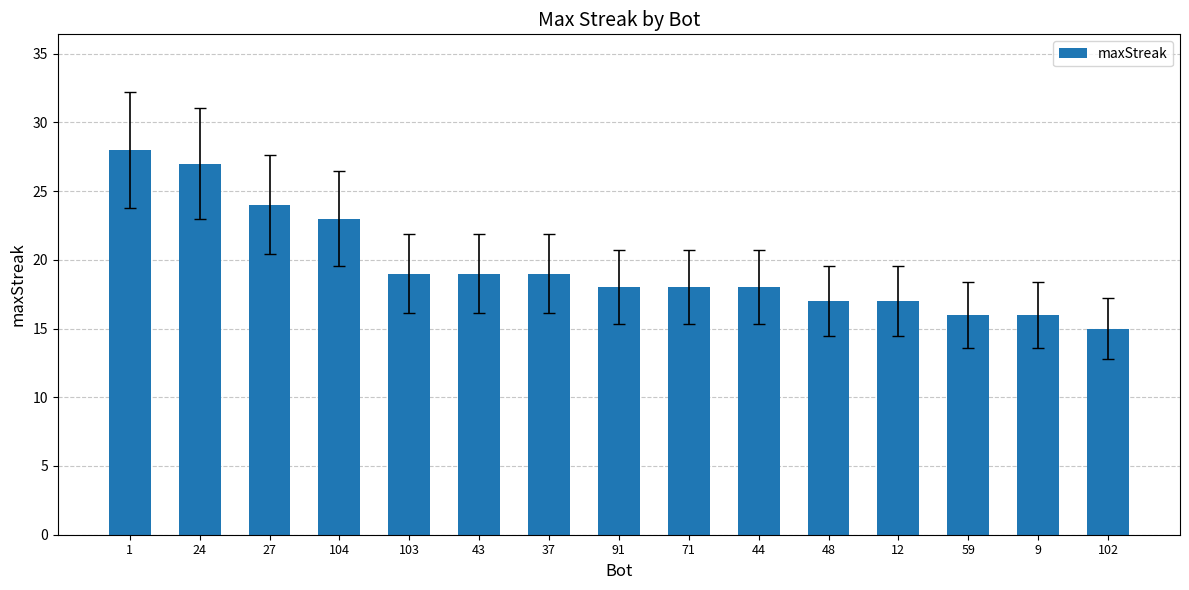

Reading right to left, list all the values displayed in this chart.

15	16	16	17	17	18	18	18	19	19	19	23	24	27	28